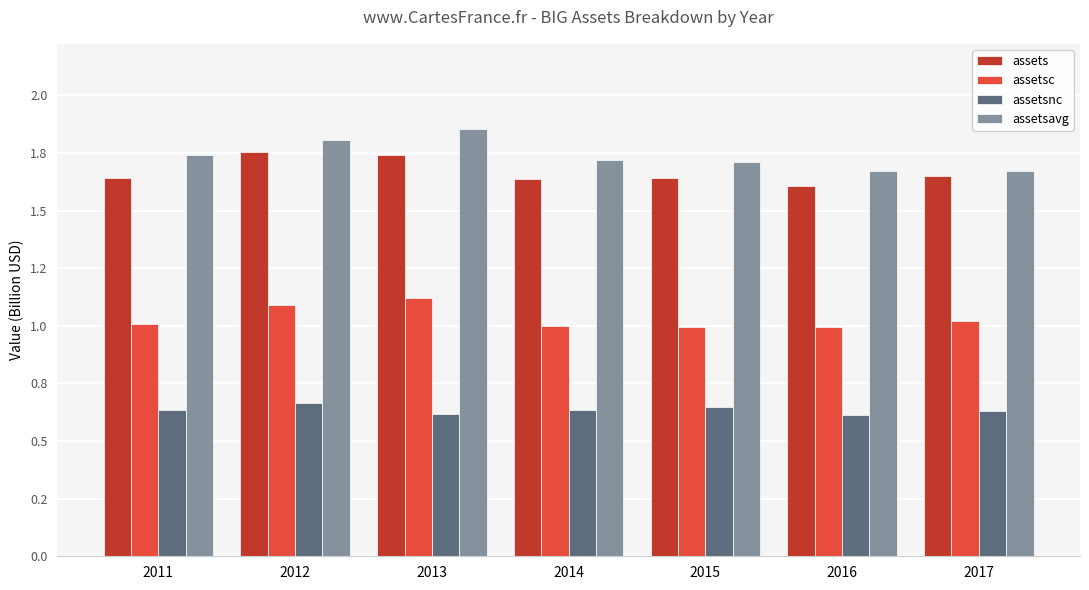

Reading left to right, transcribe all the data shown in this chart.

assets: 2011=1.6	2012=1.8	2013=1.7	2014=1.6	2015=1.6	2016=1.6	2017=1.7
assetsc: 2011=1.0	2012=1.1	2013=1.1	2014=1.0	2015=1.0	2016=1.0	2017=1.0
assetsnc: 2011=0.6	2012=0.7	2013=0.6	2014=0.6	2015=0.6	2016=0.6	2017=0.6
assetsavg: 2011=1.7	2012=1.8	2013=1.9	2014=1.7	2015=1.7	2016=1.7	2017=1.7